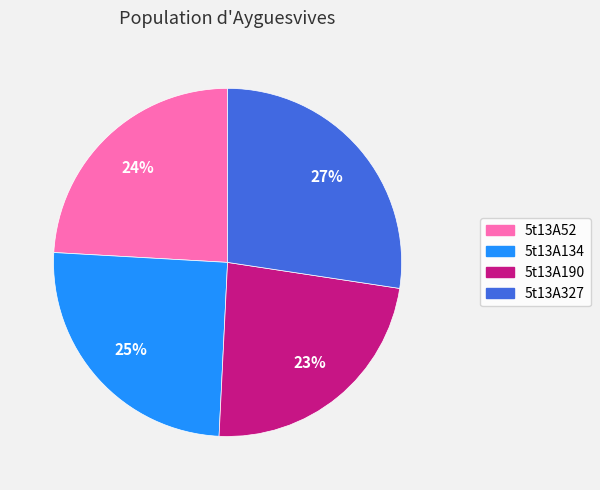

To the nearest percent, what portion does 5t13A52 represent?

24%